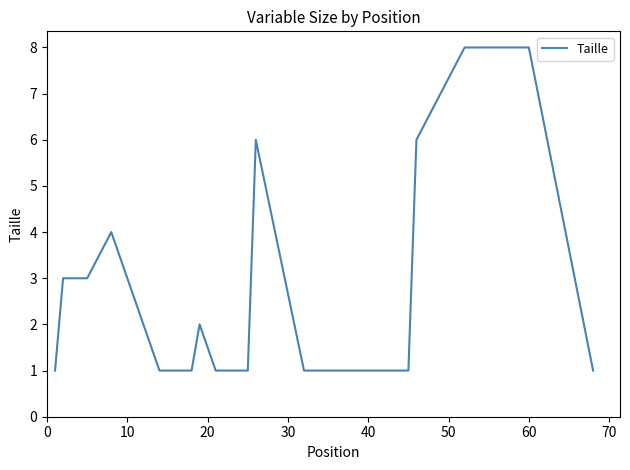

What is the maximum value shown in the chart?

8